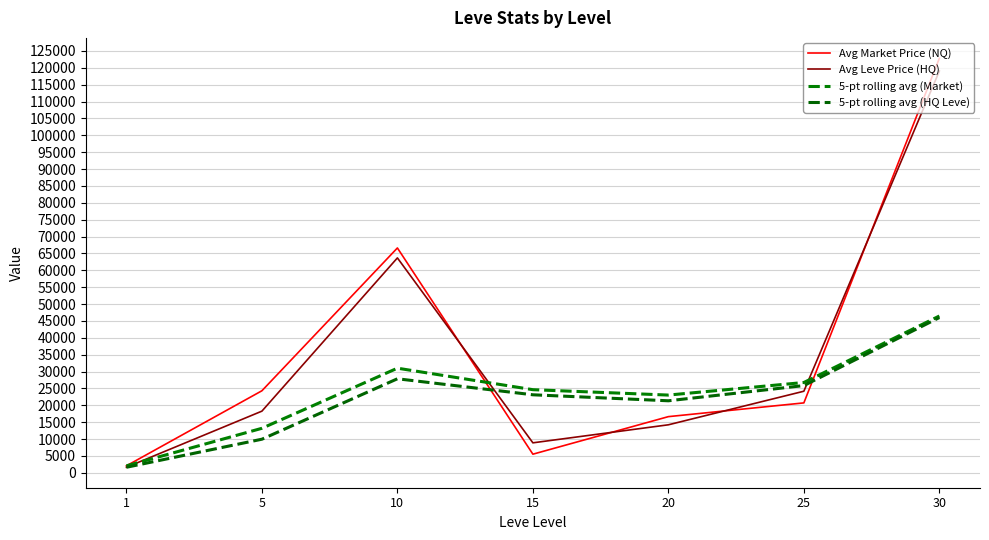

Does the chart have visible grid lines?

Yes